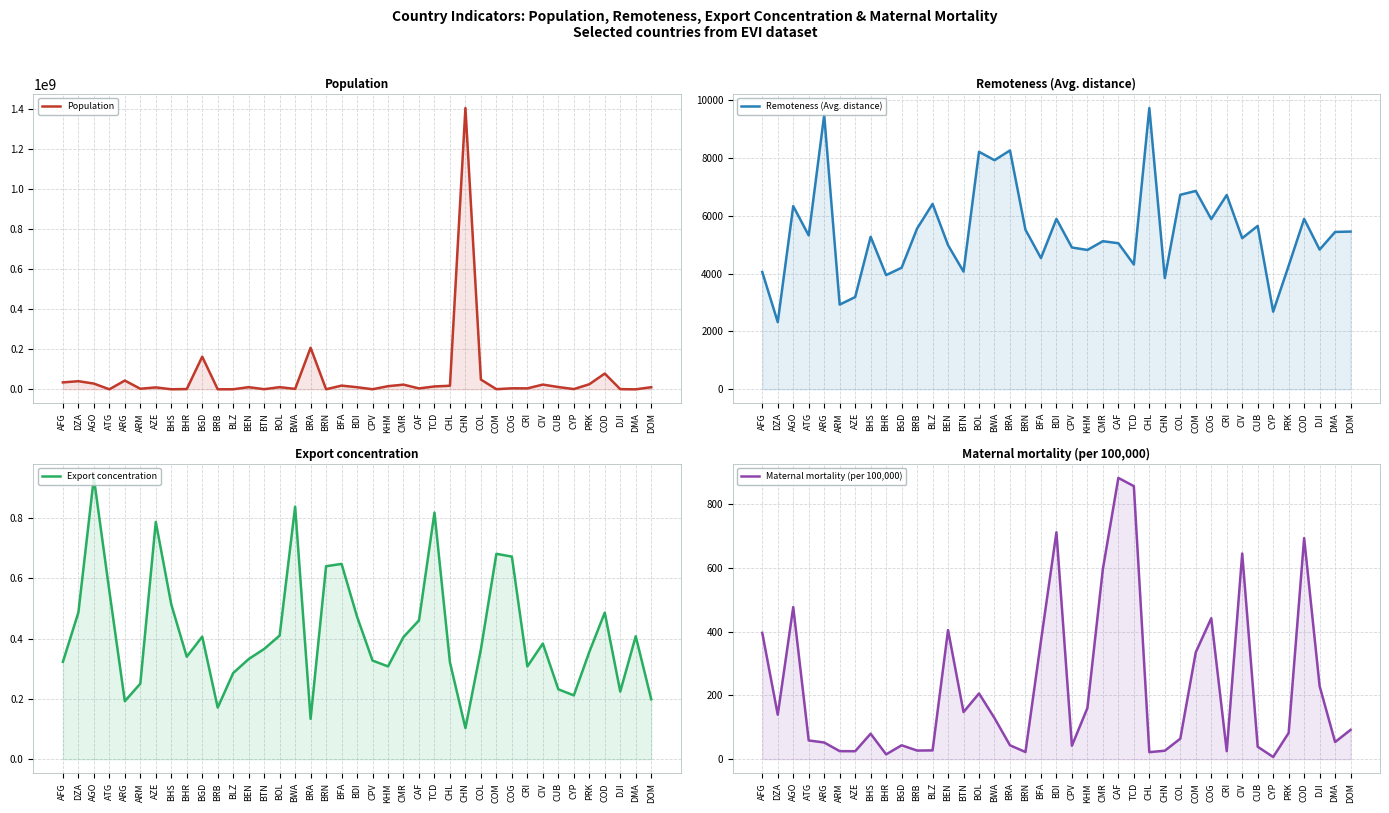

Rank the series at CRI from highest to lowest value.

Population, Remoteness (Avg. distance), Maternal mortality (per 100,000), Export concentration